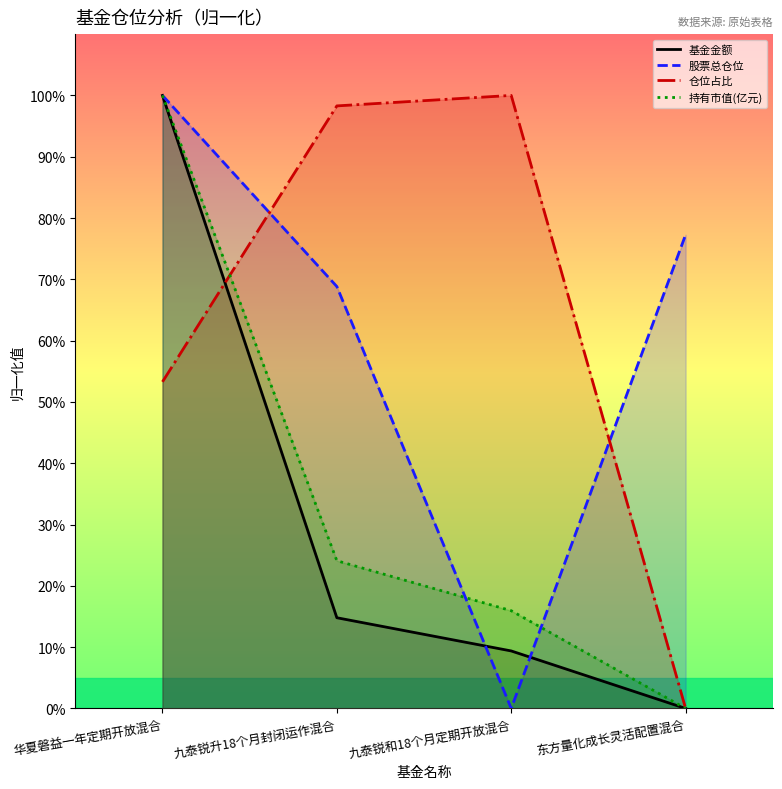

What is the label of the 3rd point from the left?

九泰锐和18个月定期开放混合